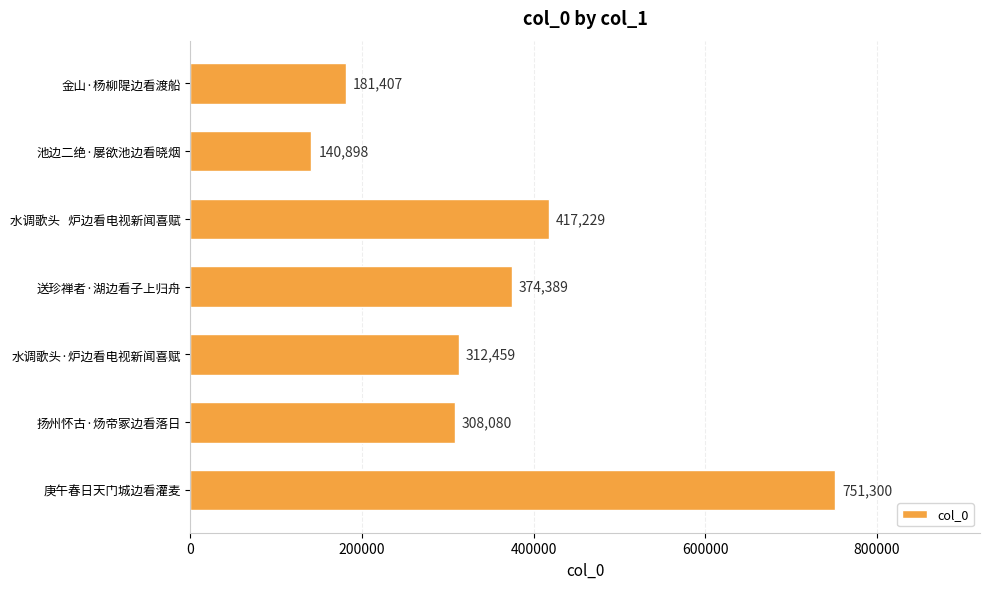

What is the difference between the values at 庚午春日天门城边看灌麦 and 扬州怀古·炀帝冢边看落日?

443220